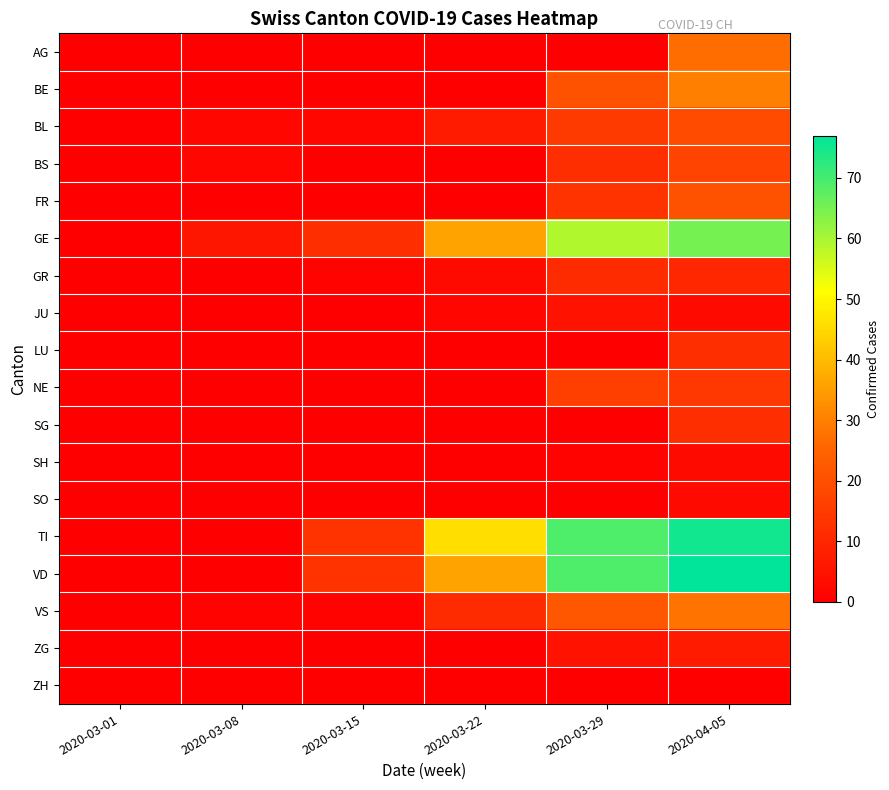

Reading left to right, what are all the values shown in this chart?

AG: 2020-03-01=0	2020-03-08=0	2020-03-15=0	2020-03-22=0	2020-03-29=0	2020-04-05=27
BE: 2020-03-01=0	2020-03-08=0	2020-03-15=0	2020-03-22=0	2020-03-29=21	2020-04-05=30
BL: 2020-03-01=0	2020-03-08=2	2020-03-15=2	2020-03-22=7	2020-03-29=15	2020-04-05=19
BS: 2020-03-01=0	2020-03-08=2	2020-03-15=0	2020-03-22=0	2020-03-29=12	2020-04-05=17
FR: 2020-03-01=0	2020-03-08=0	2020-03-15=0	2020-03-22=0	2020-03-29=13	2020-04-05=21
GE: 2020-03-01=0	2020-03-08=6	2020-03-15=12	2020-03-22=36	2020-03-29=59	2020-04-05=65
GR: 2020-03-01=0	2020-03-08=0	2020-03-15=1	2020-03-22=3	2020-03-29=11	2020-04-05=10
JU: 2020-03-01=0	2020-03-08=0	2020-03-15=0	2020-03-22=2	2020-03-29=5	2020-04-05=3
LU: 2020-03-01=0	2020-03-08=0	2020-03-15=0	2020-03-22=0	2020-03-29=0	2020-04-05=12
NE: 2020-03-01=0	2020-03-08=0	2020-03-15=0	2020-03-22=0	2020-03-29=16	2020-04-05=14
SG: 2020-03-01=0	2020-03-08=0	2020-03-15=0	2020-03-22=0	2020-03-29=0	2020-04-05=12
SH: 2020-03-01=0	2020-03-08=0	2020-03-15=0	2020-03-22=0	2020-03-29=1	2020-04-05=3
SO: 2020-03-01=0	2020-03-08=0	2020-03-15=0	2020-03-22=0	2020-03-29=0	2020-04-05=3
TI: 2020-03-01=0	2020-03-08=0	2020-03-15=13	2020-03-22=46	2020-03-29=69	2020-04-05=75
VD: 2020-03-01=0	2020-03-08=0	2020-03-15=13	2020-03-22=36	2020-03-29=69	2020-04-05=77
VS: 2020-03-01=0	2020-03-08=1	2020-03-15=1	2020-03-22=11	2020-03-29=22	2020-04-05=28
ZG: 2020-03-01=0	2020-03-08=0	2020-03-15=0	2020-03-22=0	2020-03-29=5	2020-04-05=7
ZH: 2020-03-01=0	2020-03-08=0	2020-03-15=0	2020-03-22=0	2020-03-29=0	2020-04-05=0